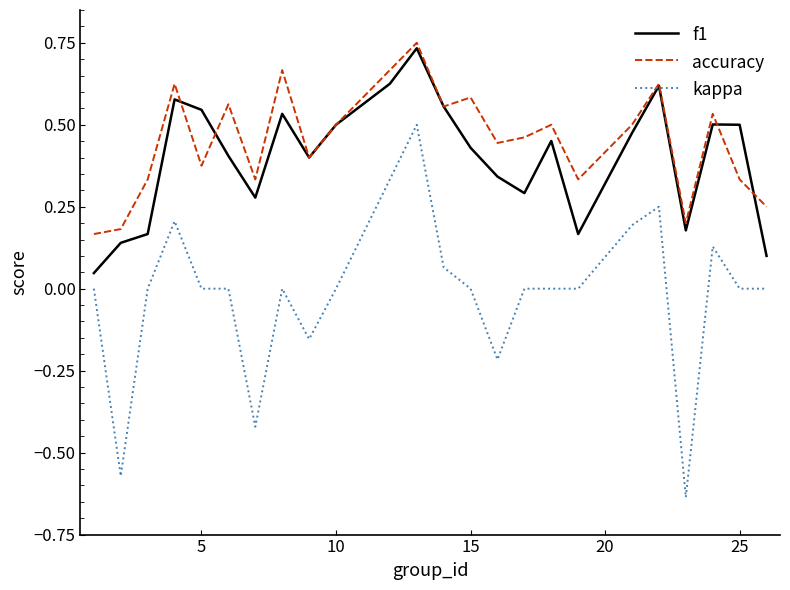

True or false: kappa and f1 cross at least once.

False